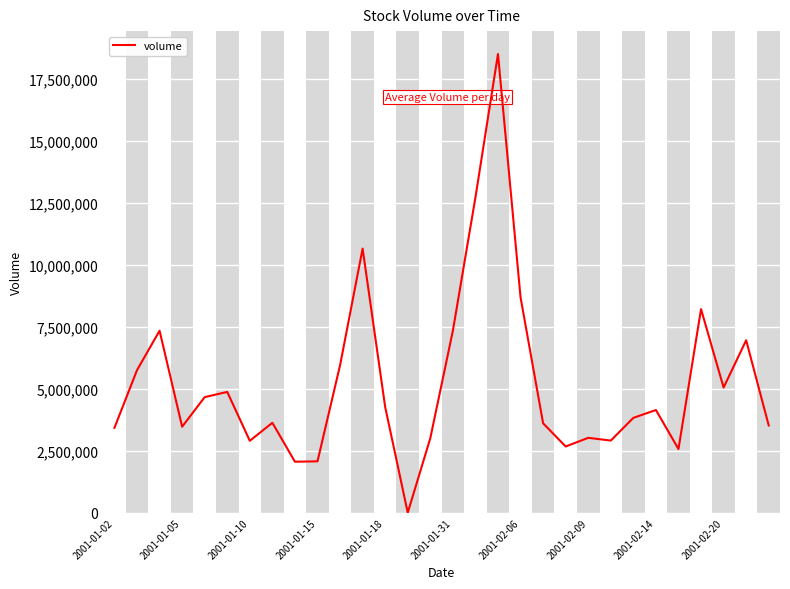

What is the difference between the maximum and minimum values?

18515484